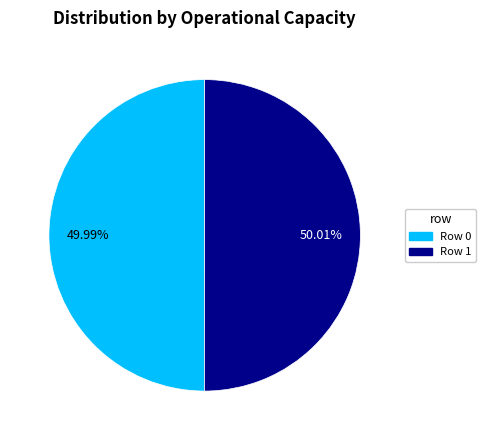

Do Row 0 and Row 1 together represent more than half of the pie?

Yes